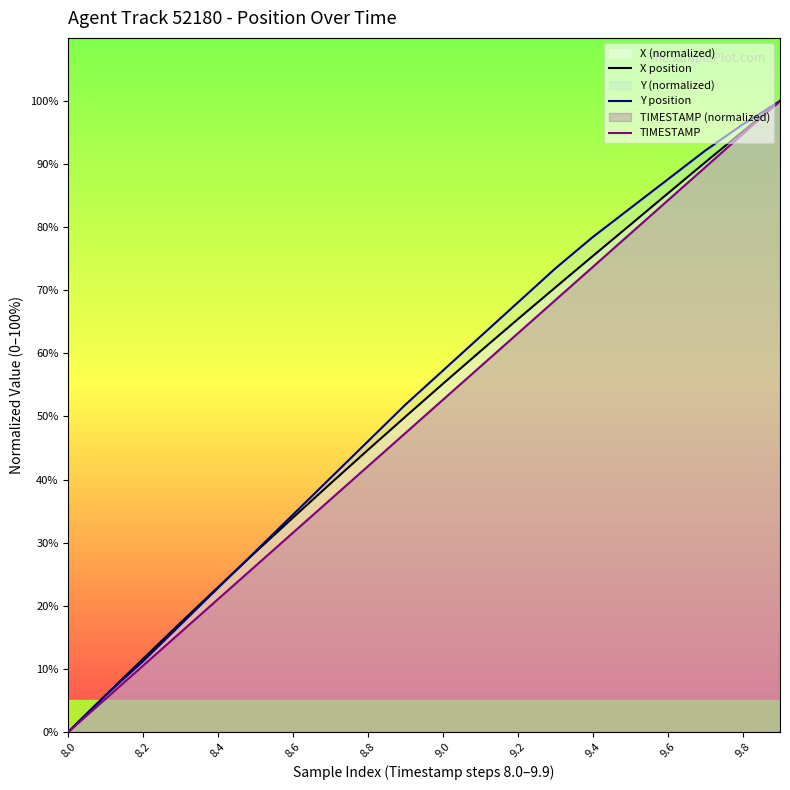

The TIMESTAMP series shows 30.7 at 15. True or false?

False